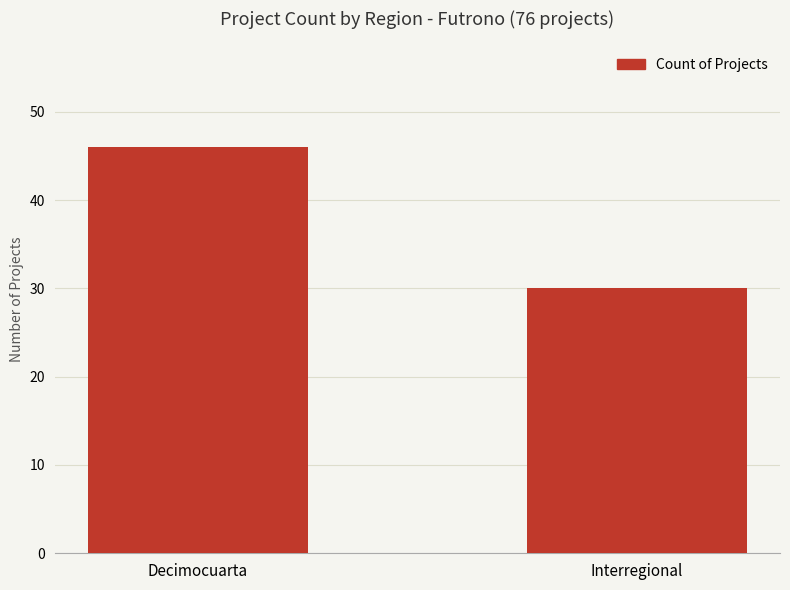

What is the greatest value displayed?

46